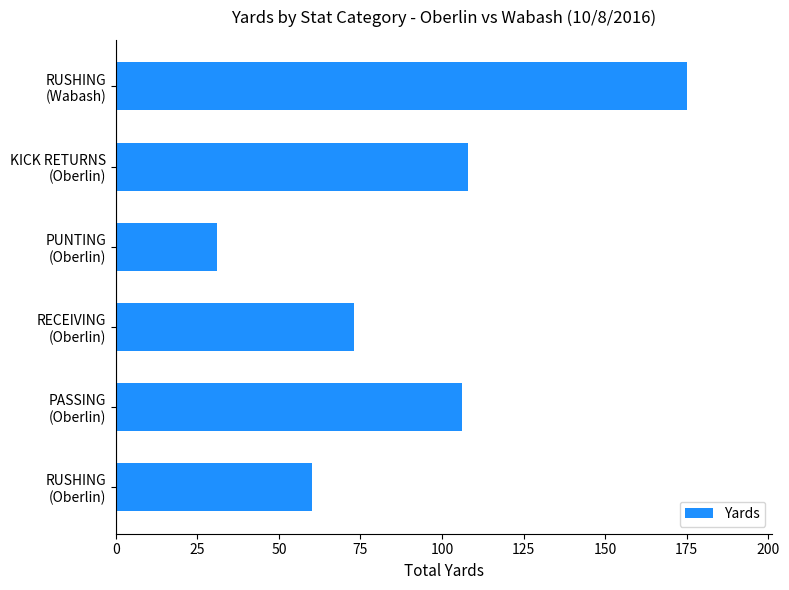

At which label is the value closest to 103?

PASSING
(Oberlin)